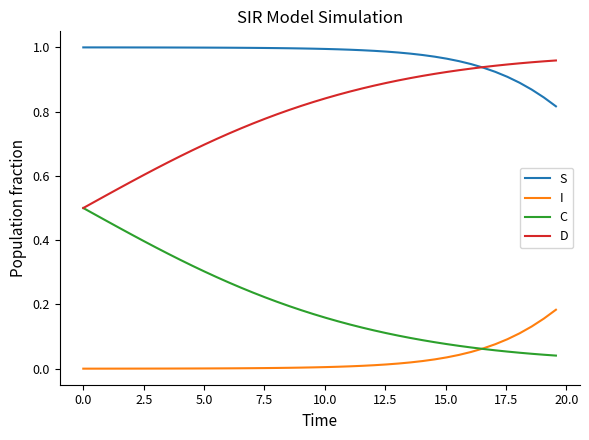

At how many categories does at least one series exceed 0?

40